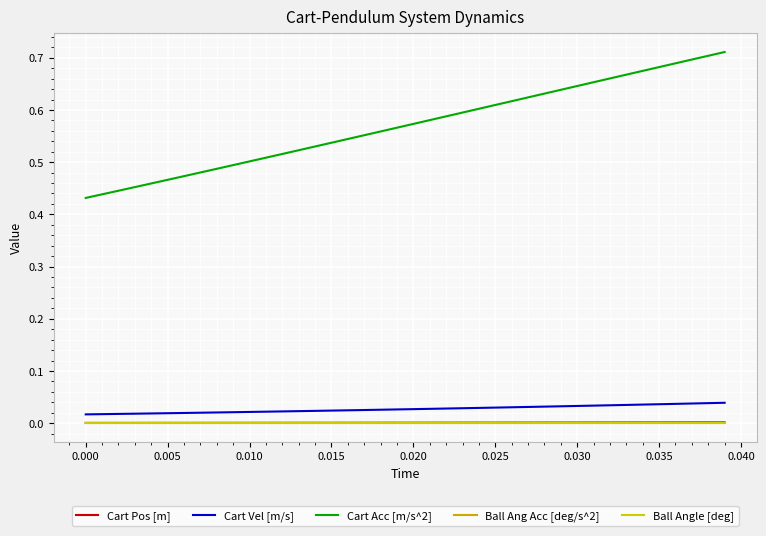

Does the chart have visible grid lines?

Yes